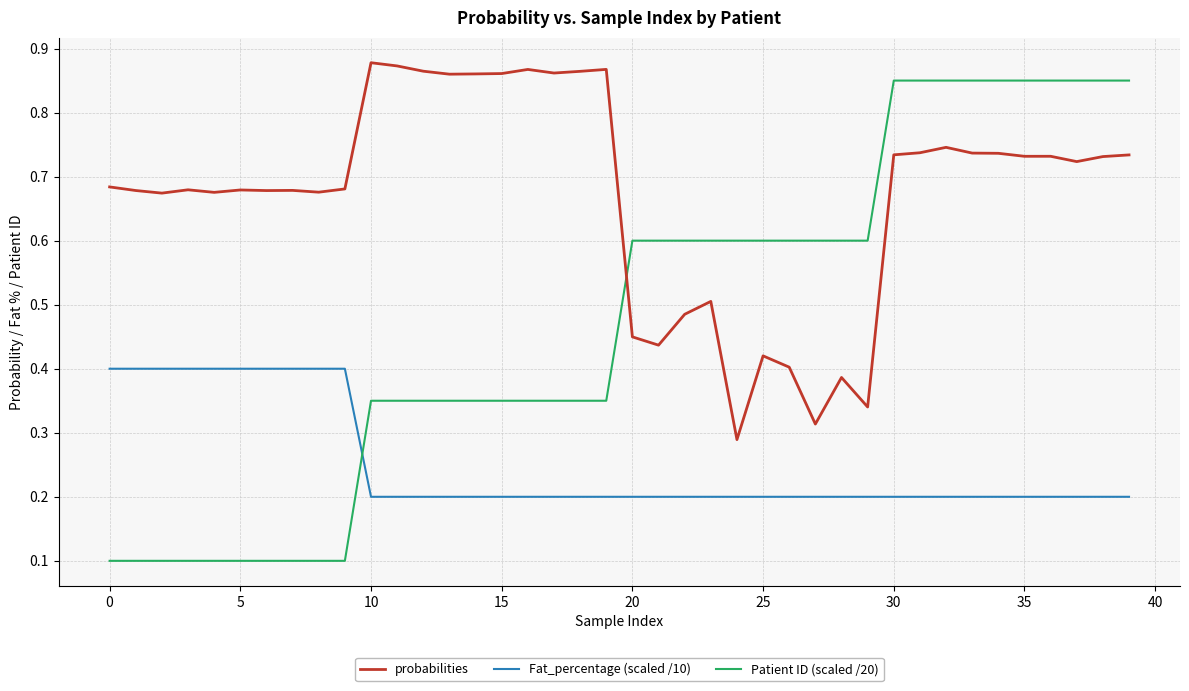

Count the number of data series in this chart.

3